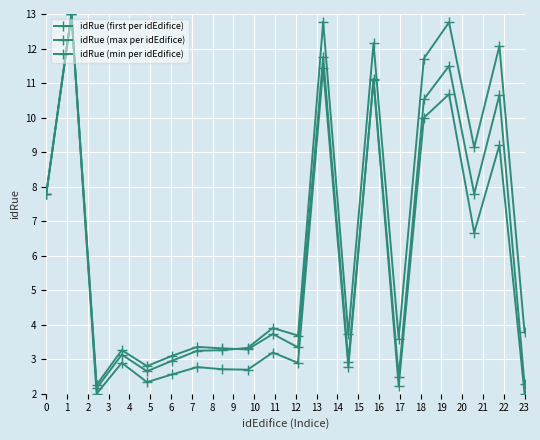

How many data points does each series have?

20